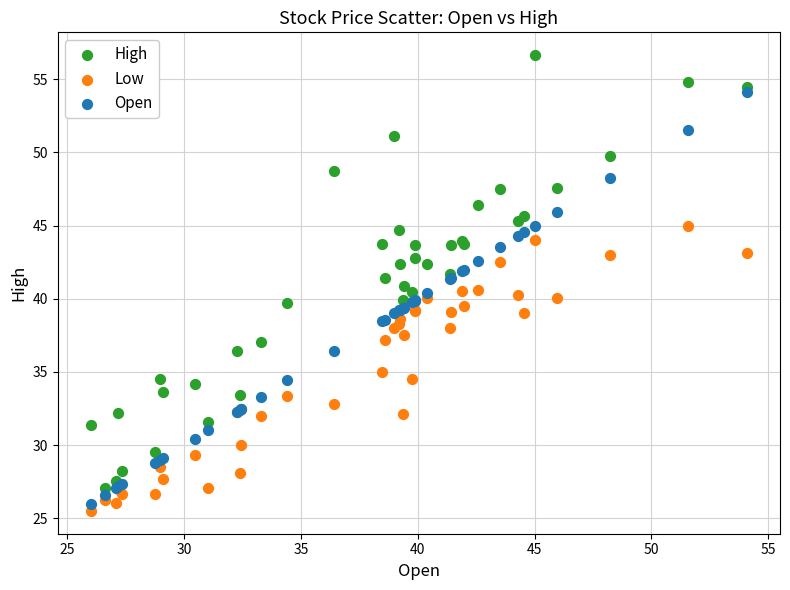

Which series contains the highest Y value?

High